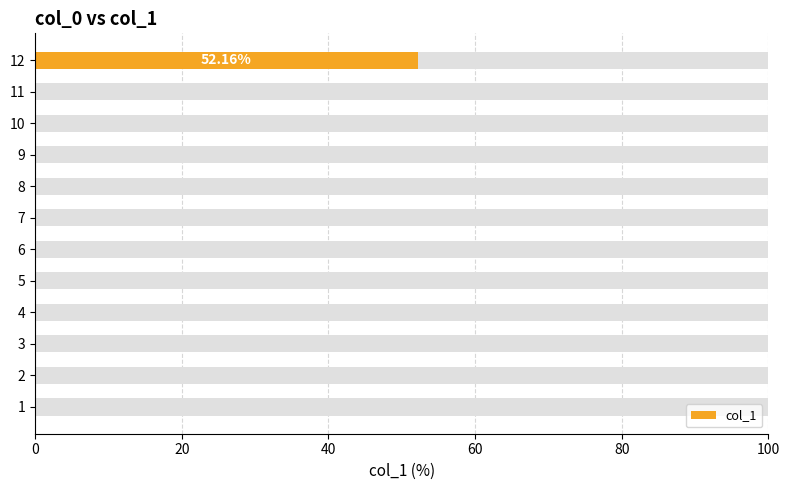

Is it true that the value at 11 is 0.0?

True